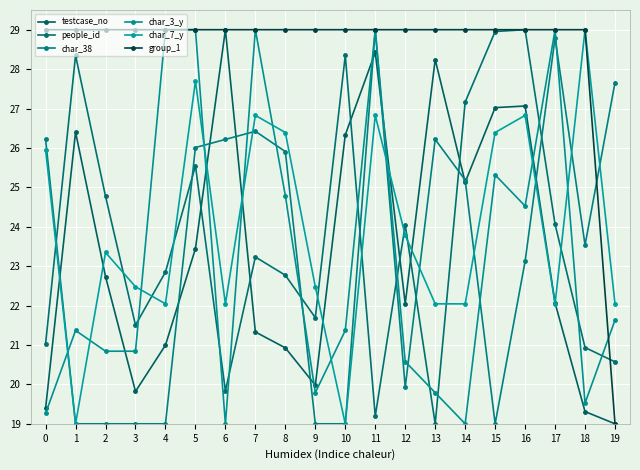

How many intersections are there between char_3_y and people_id?

11